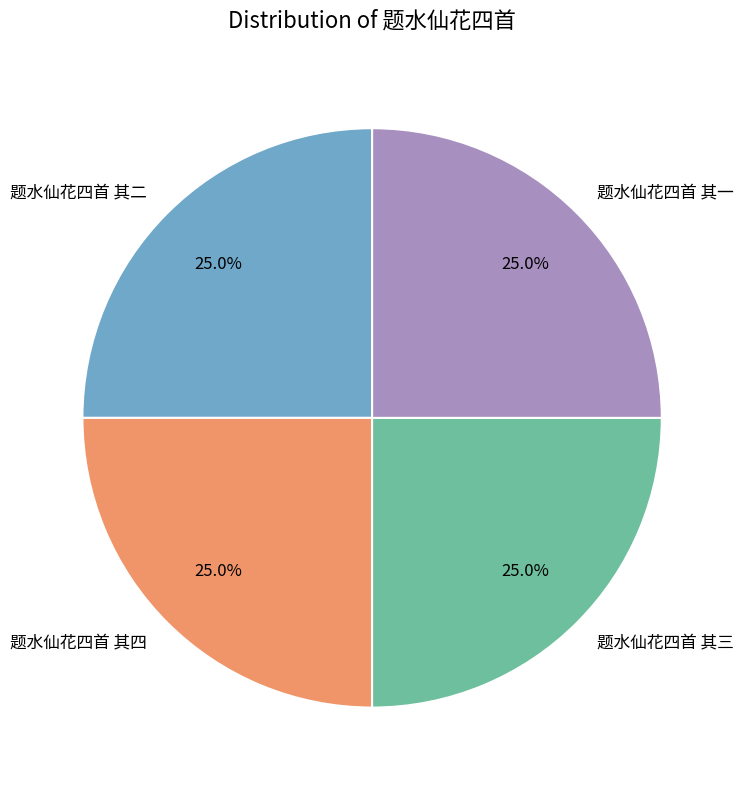

To the nearest percent, what is the average slice percentage?

25%